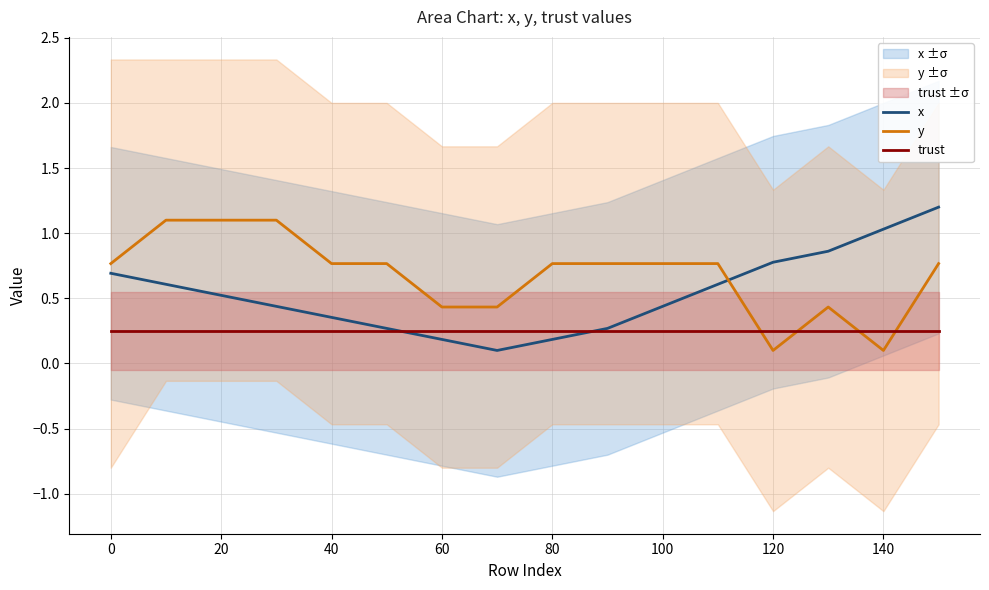

Is it true that y equals 1.4 at 40?

False